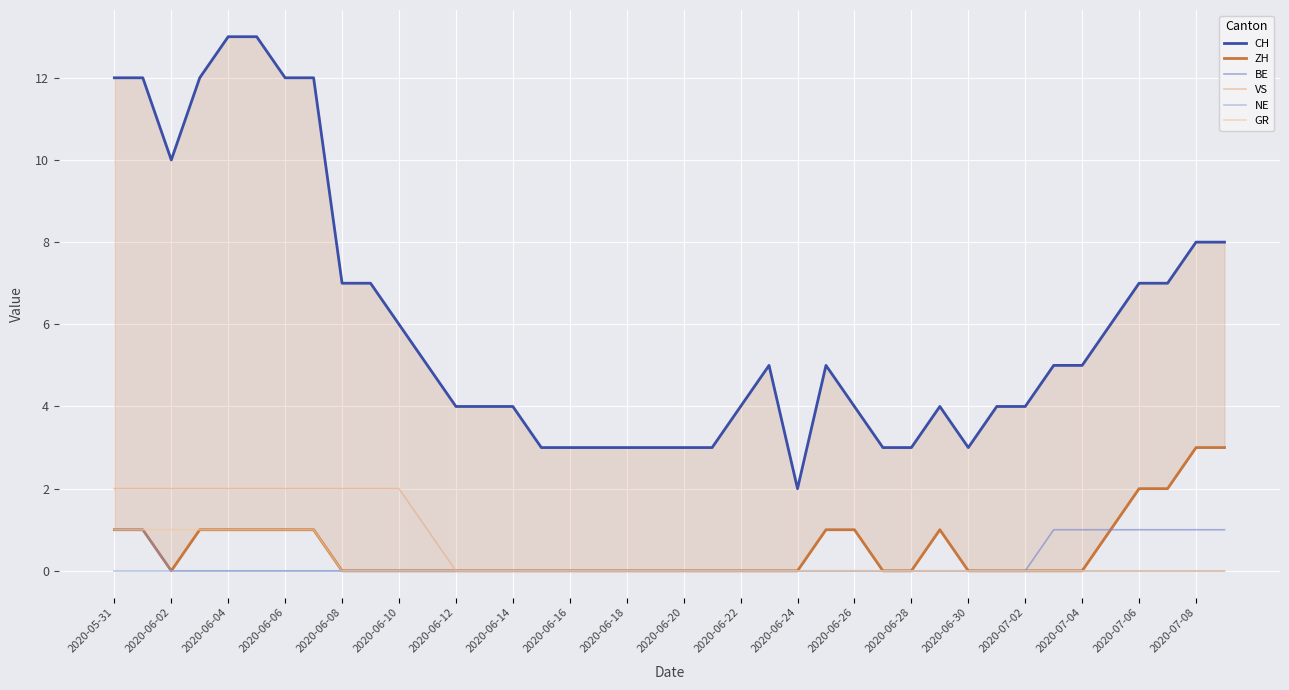

What is the difference between the second highest and second lowest values in the BE series?

1